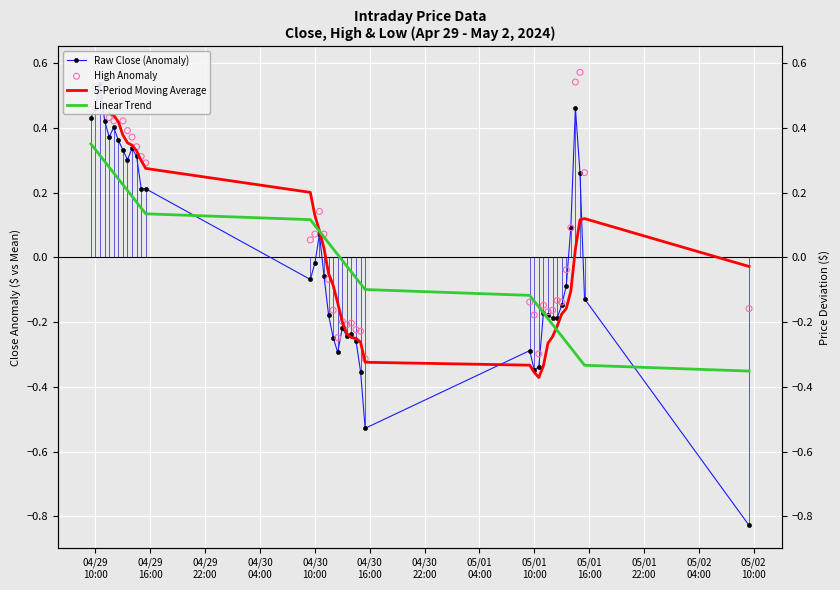

At how many categories does at least one series exceed 0?

24